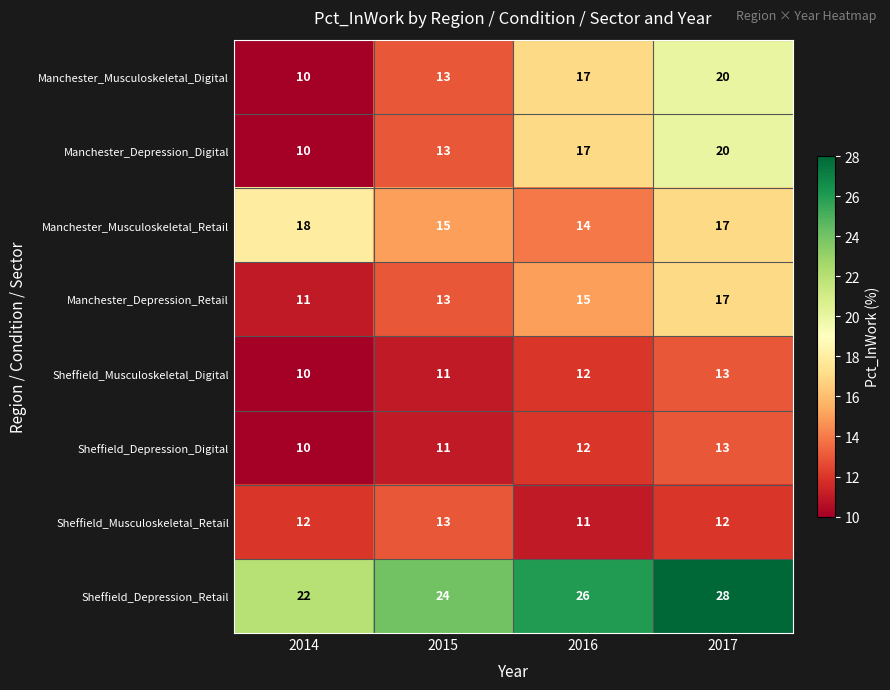

True or false: Manchester_Depression_Digital has a value of 20 at 2017.

True